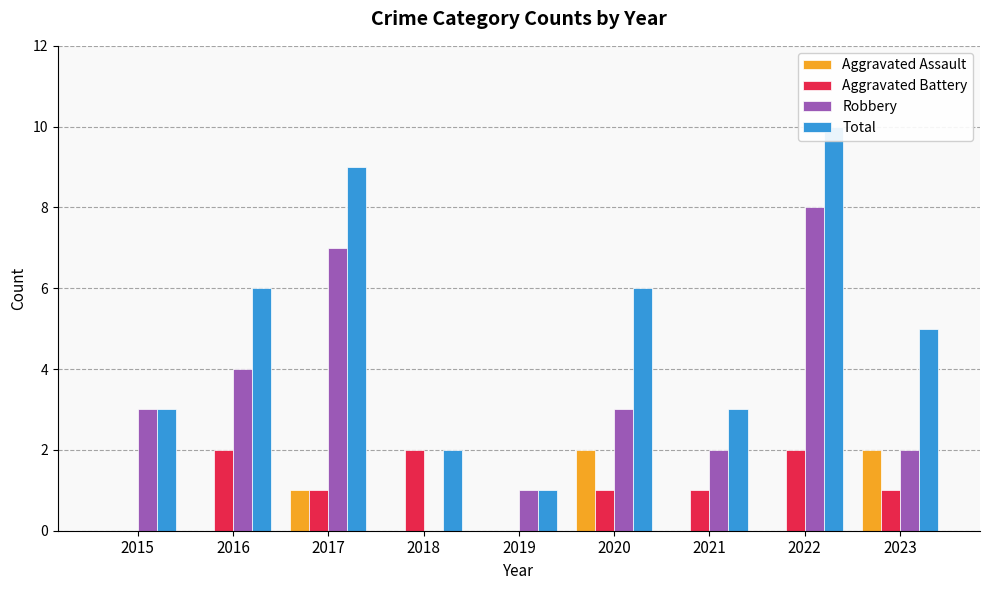

True or false: Robbery has a value of 1 at 2016.

False